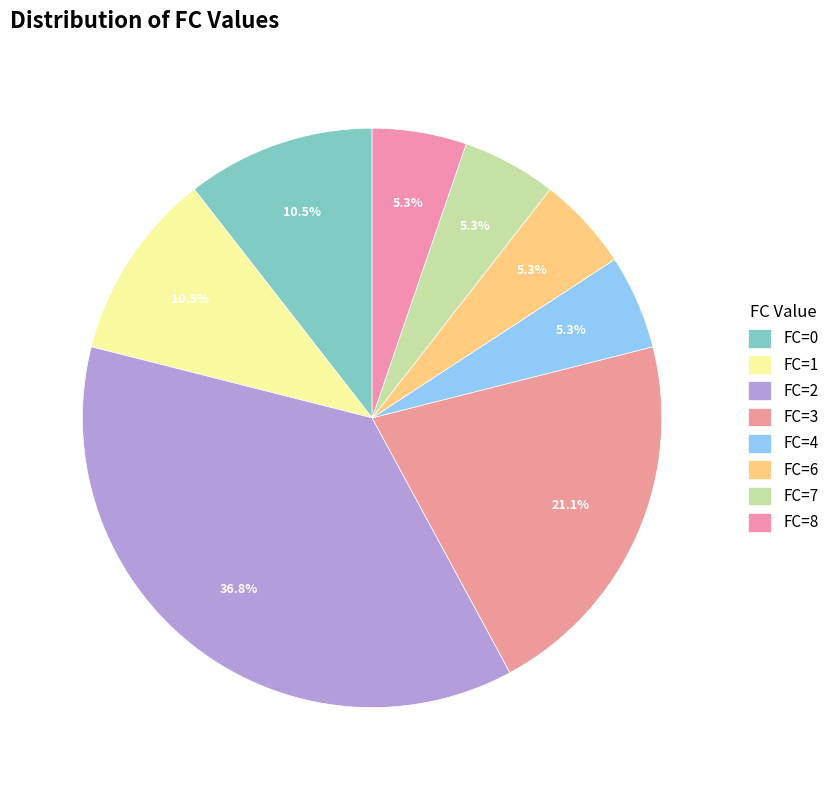

How many segments does this pie chart have?

8